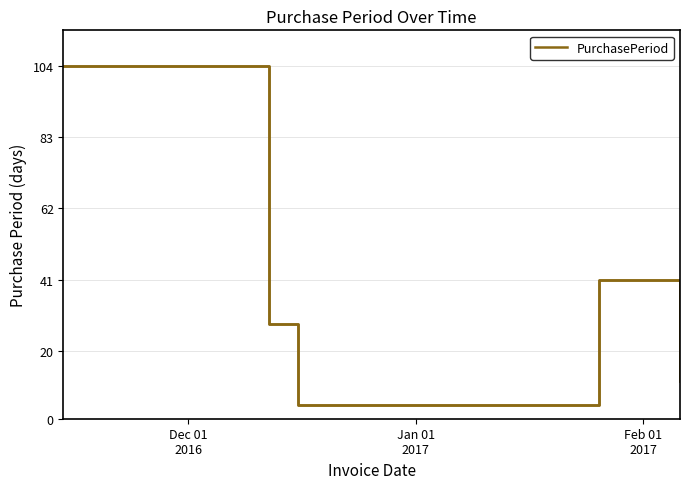

What is the value of the 2nd point from the left?

28